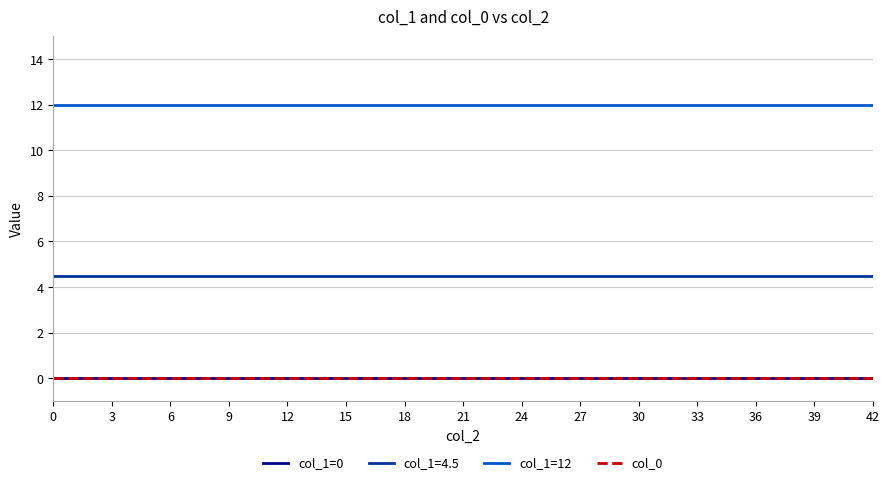

Does the chart display data point markers on the line(s)?

No